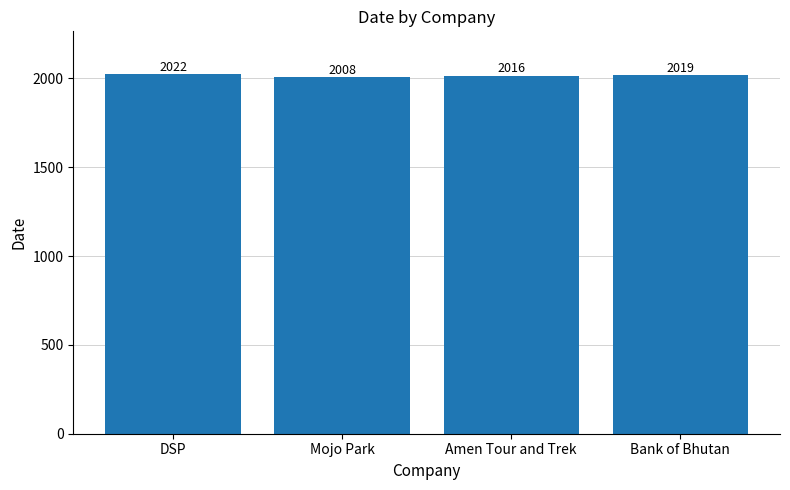

Reading left to right, transcribe all the data shown in this chart.

2022	2008	2016	2019